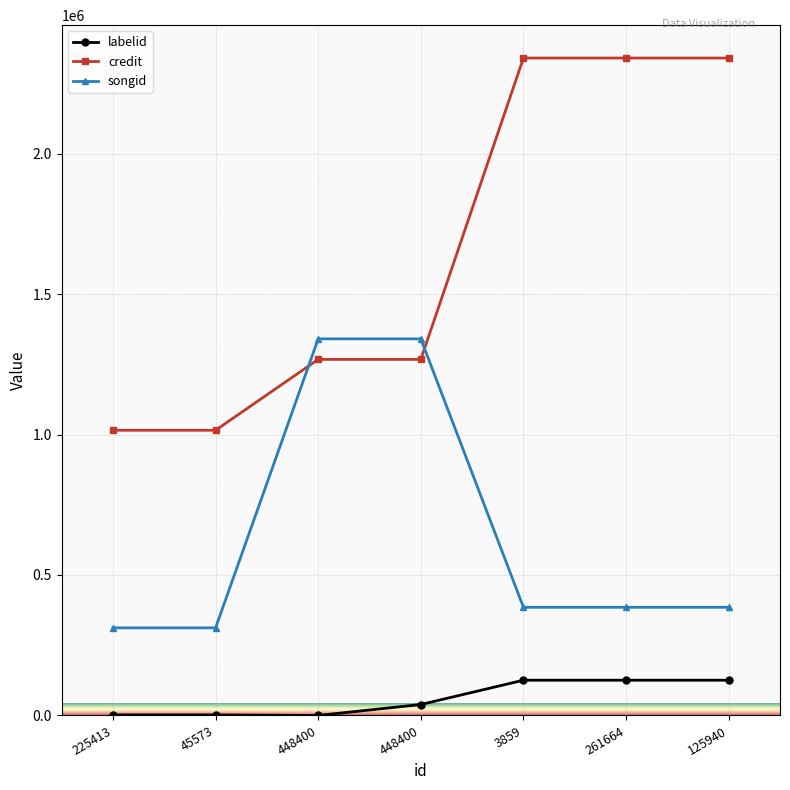

What is the approximate value of labelid at 3859, to the nearest 10?

125490